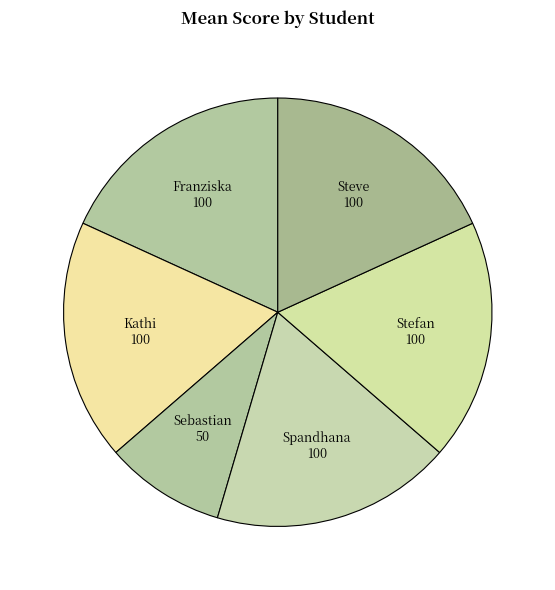

How many segments does this pie chart have?

6